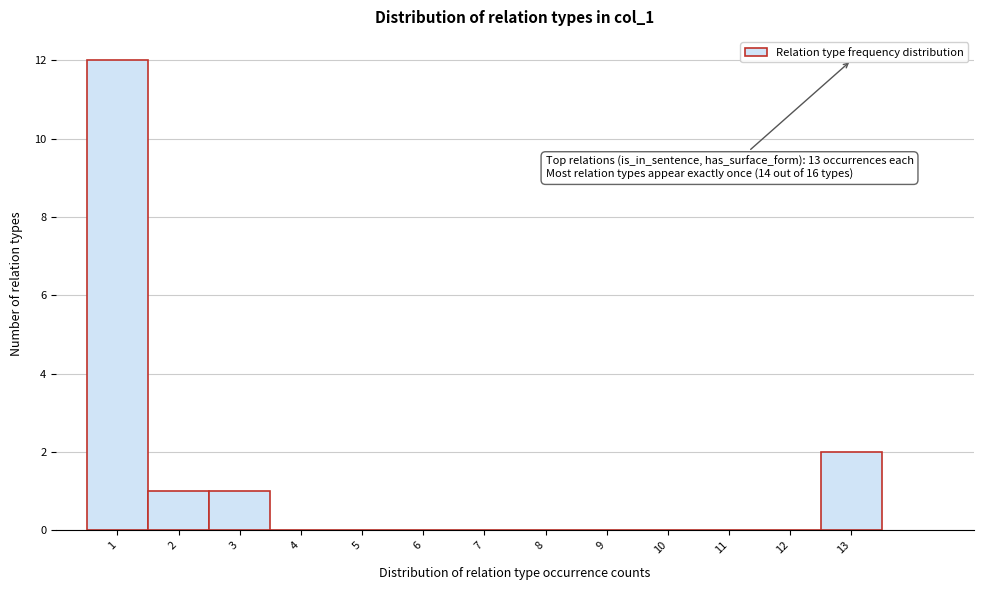

Over which range of the x-axis is the bar tallest?

0.5 to 1.5